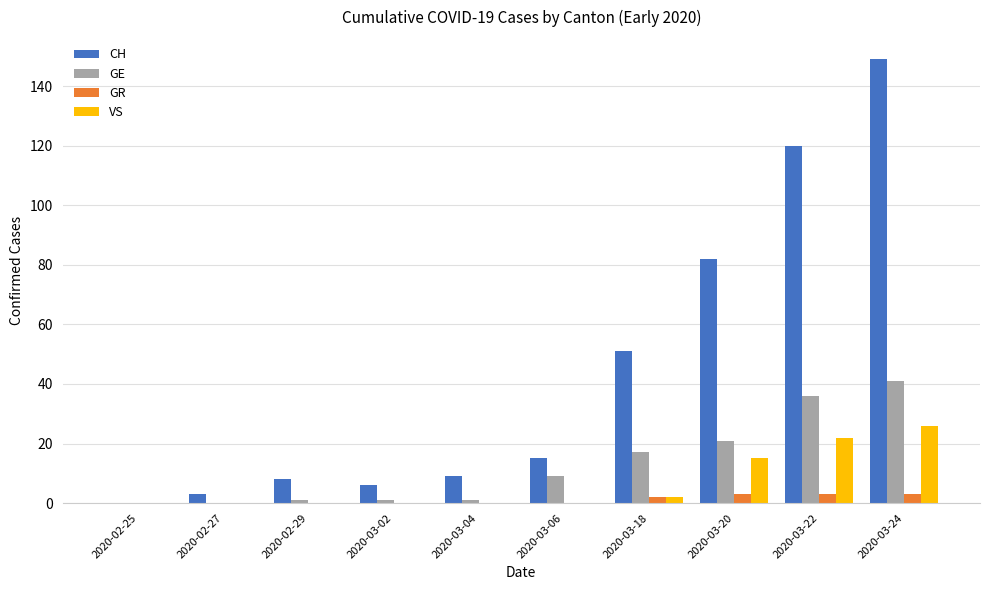

Which series has the largest total across all categories?

CH